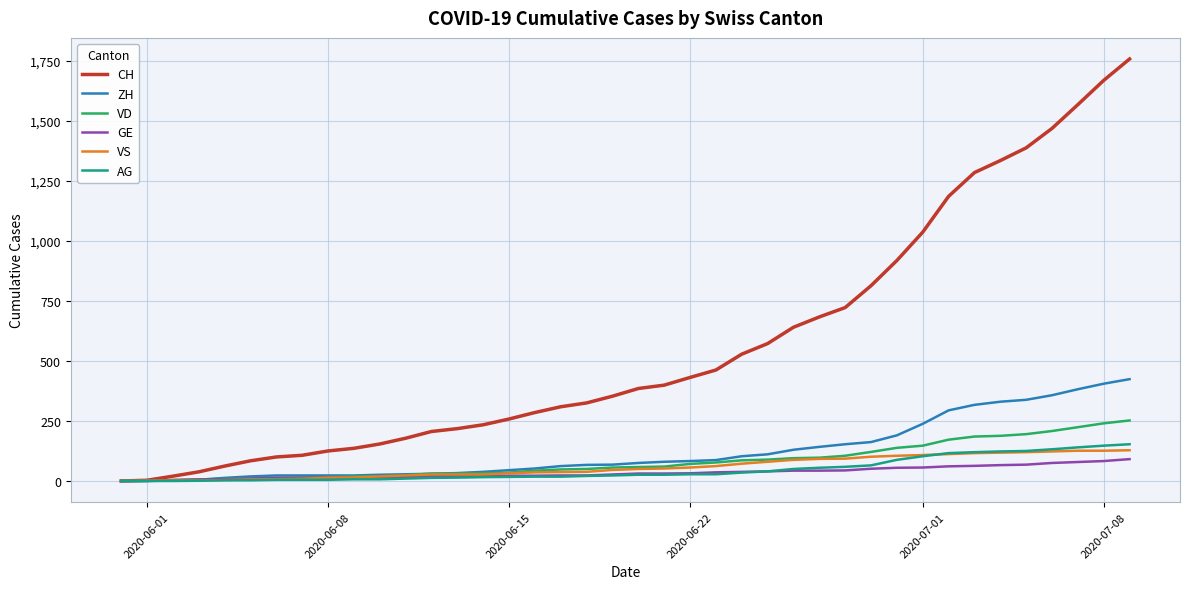

What is the highest value of the VS series?

128